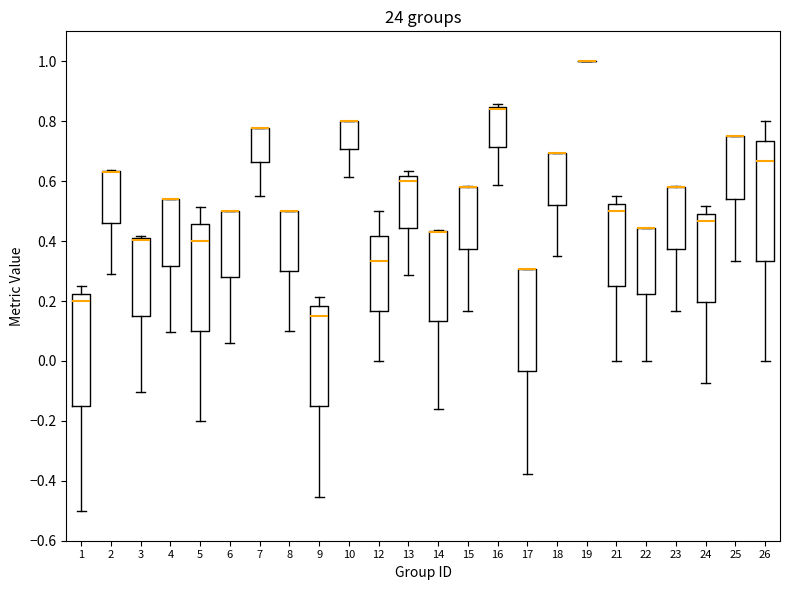

Which box is the tallest, from its lower edge to its upper edge?

26